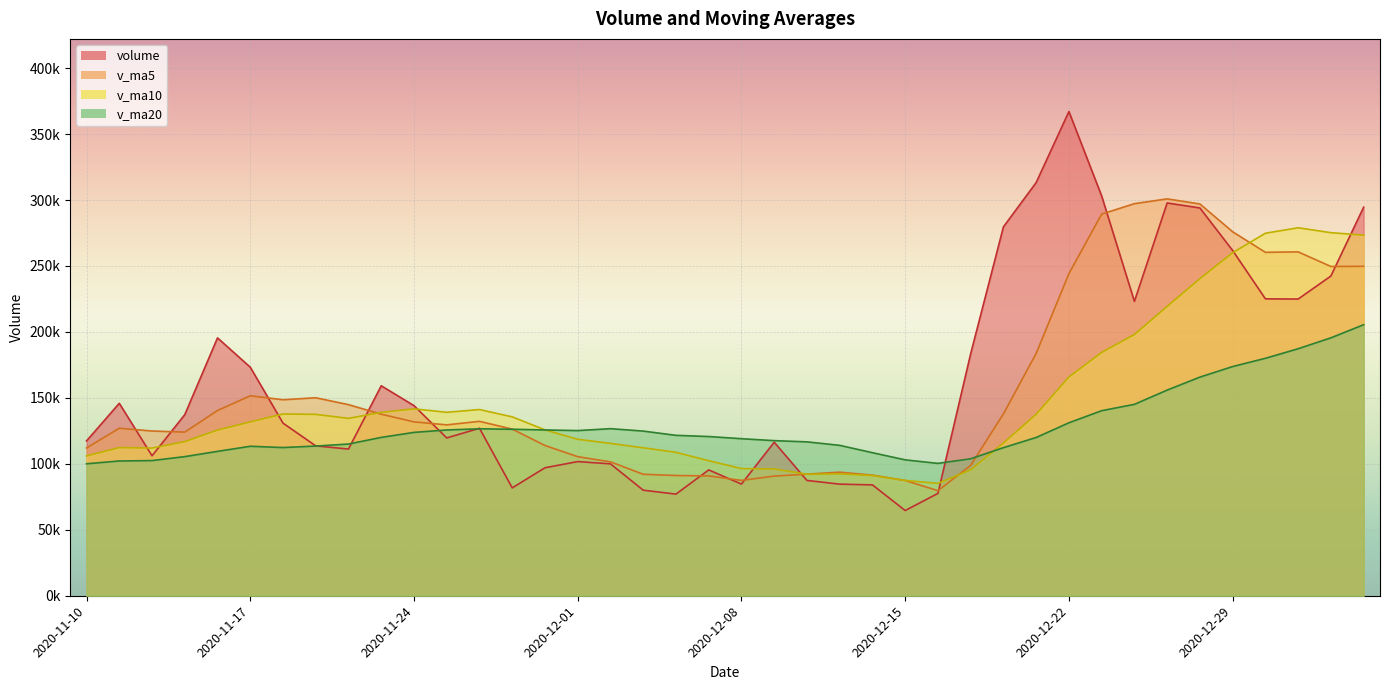

At which label does v_ma20 reach its minimum?

2020-11-10